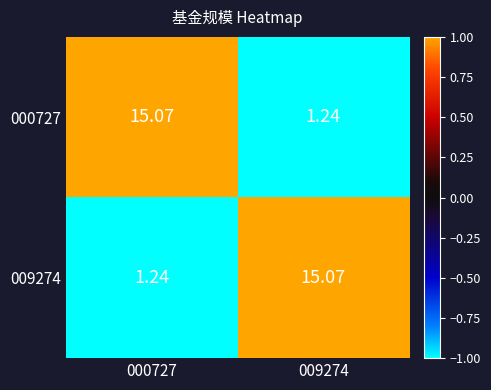

Is the value of 000727 at 000727 greater than the value of 009274 at 000727?

Yes